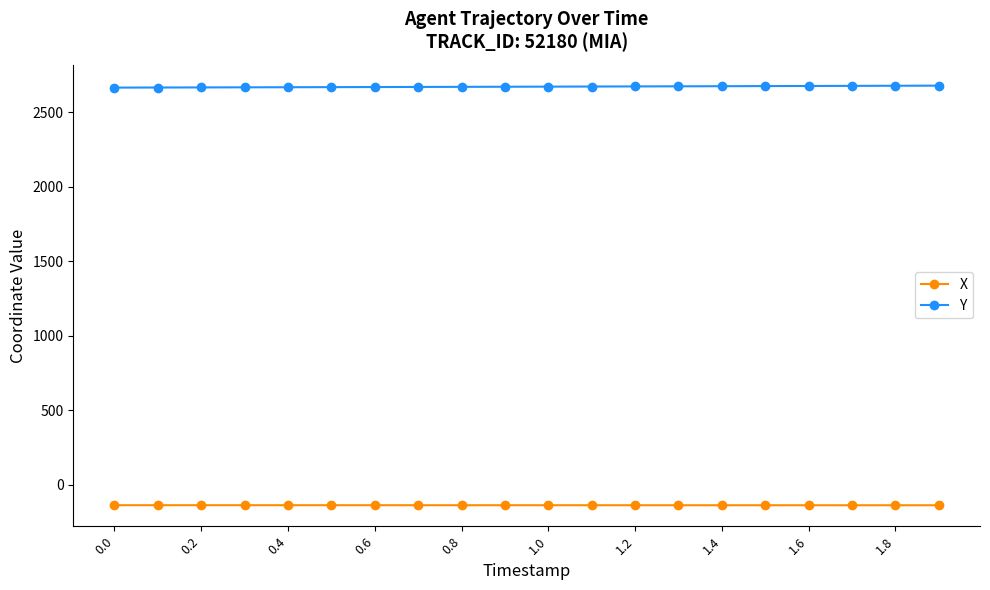

Which series has the largest total across all categories?

Y